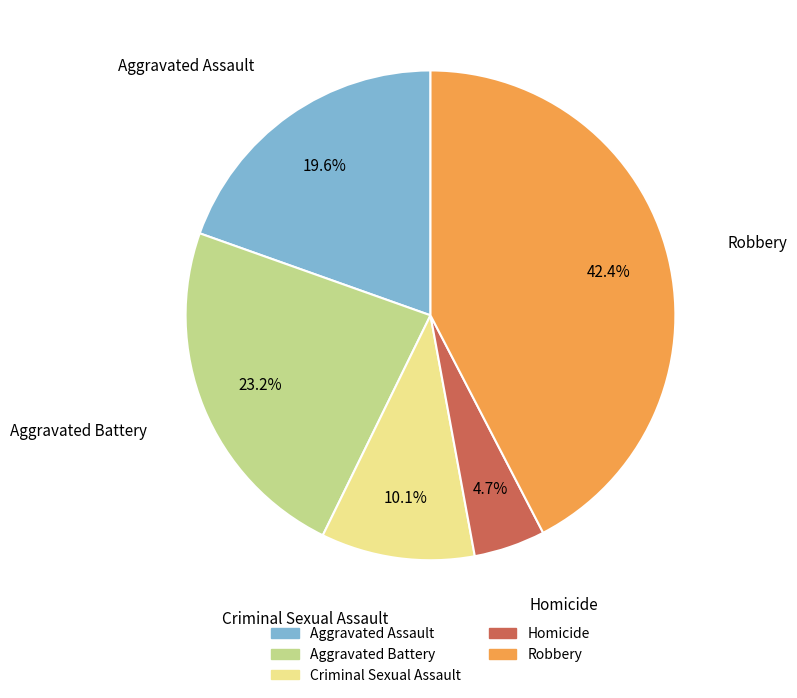

Between Criminal Sexual Assault and Robbery, which is larger?

Robbery